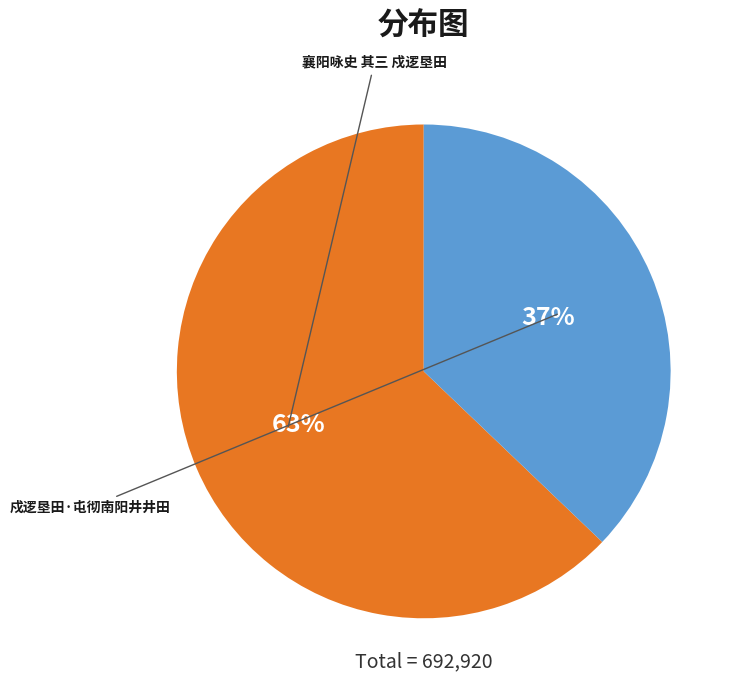

Combined, what portion of the pie is 襄阳咏史 其三 戍逻垦田 and 戍逻垦田·屯彻南阳井井田?

100.0%